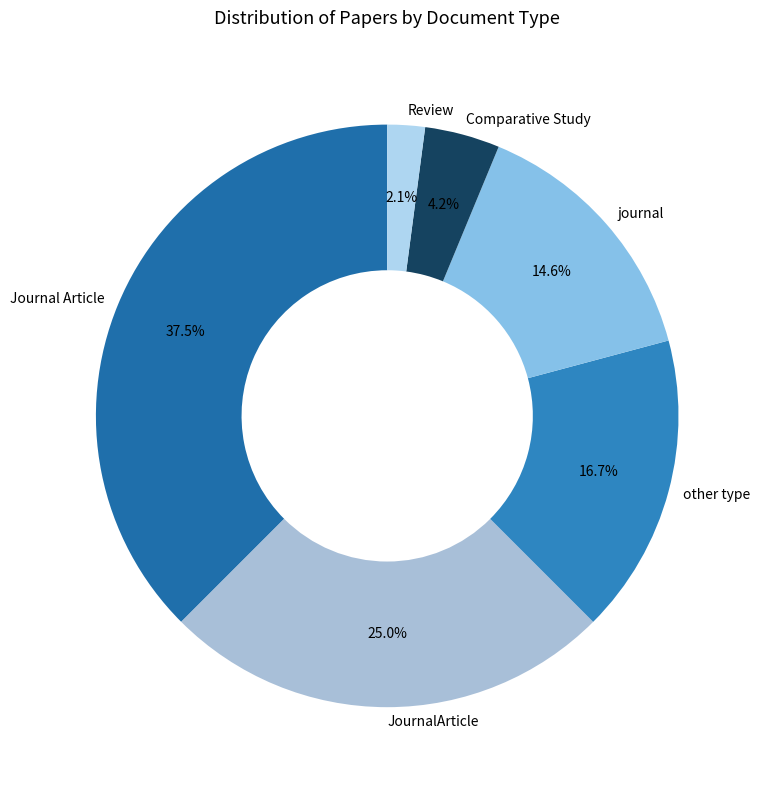

Is it true that Review is 2% of the pie?

True